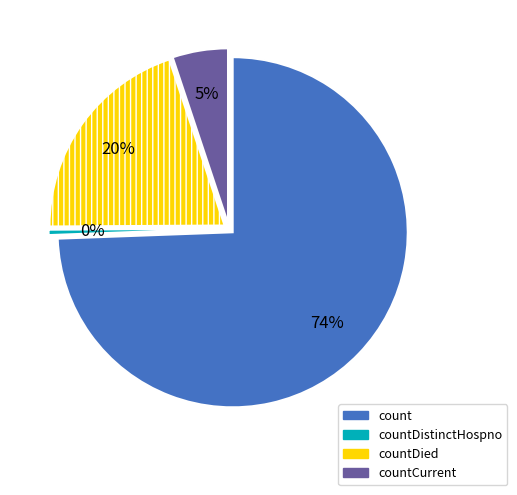

What portion of the pie excludes countDied?

80.0%